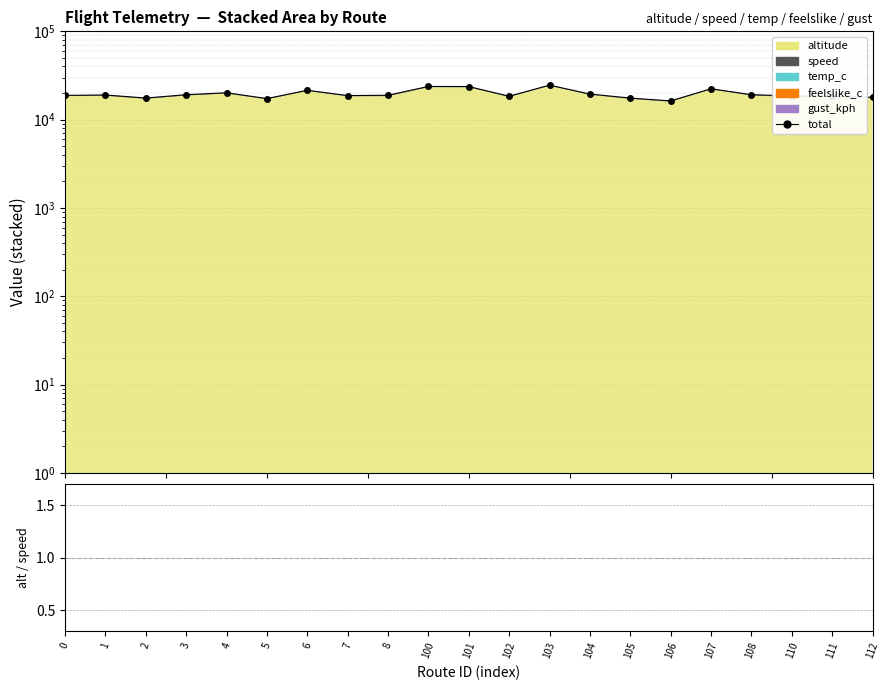

Reading left to right, transcribe all the data shown in this chart.

0=18825.2	1=19025.8	2=17573.3	3=19169.1	4=20150.9	5=17330.8	6=21501.9	7=18739.2	8=18892.7	100=23762.8	101=23697.0	102=18419.1	103=24589.6	104=19496.2	105=17551.6	106=16302.4	107=22382.0	108=19169.4	110=18559.8	111=18370.0	112=17948.0